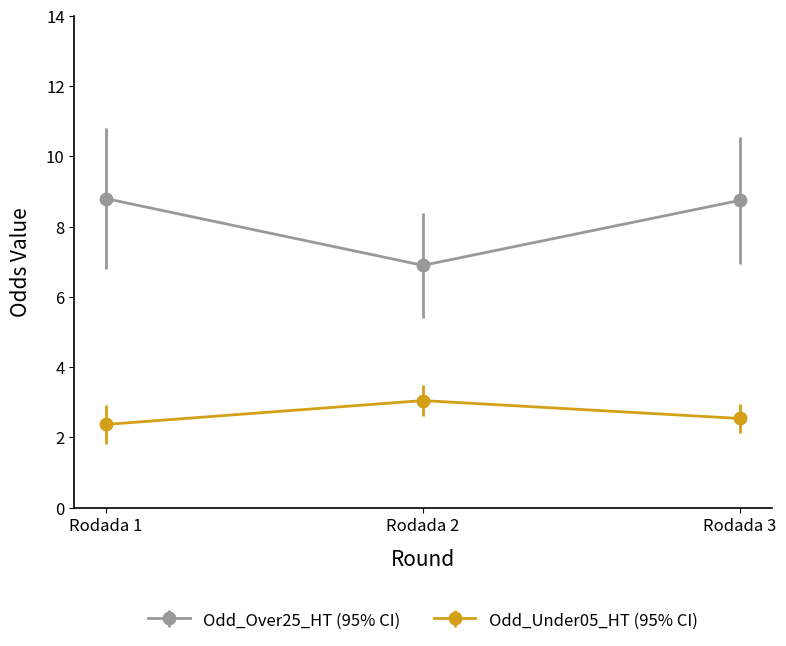

At which label does Odd_Under05_HT (95% CI) reach its peak?

Rodada 2